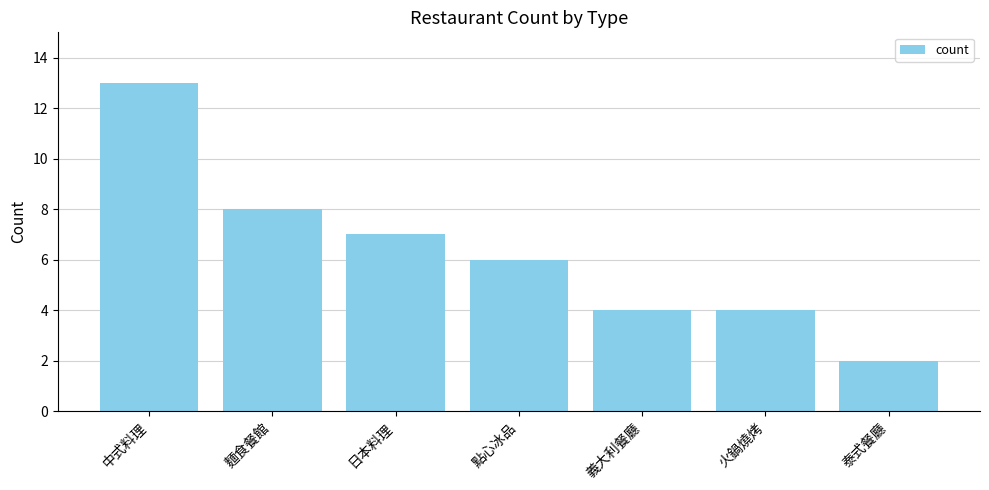

What is the ratio of the value at 麵食餐館 to the value at 泰式餐廳?

4.0